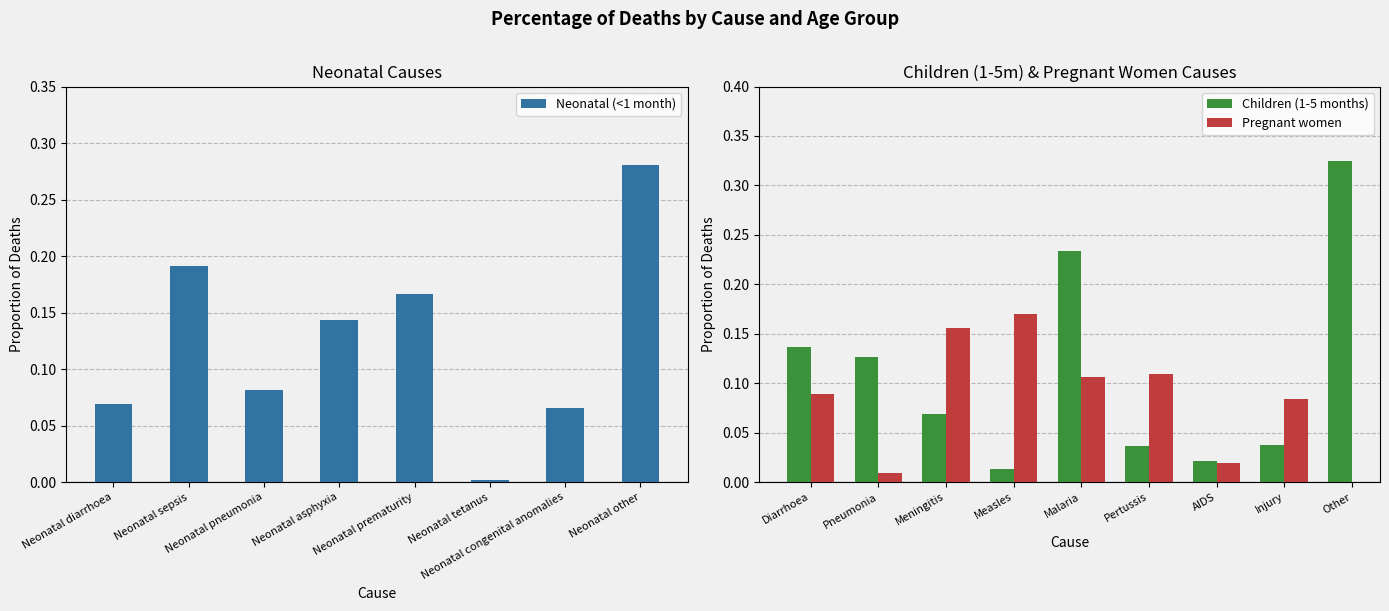

What position from the left is Neonatal other?

8